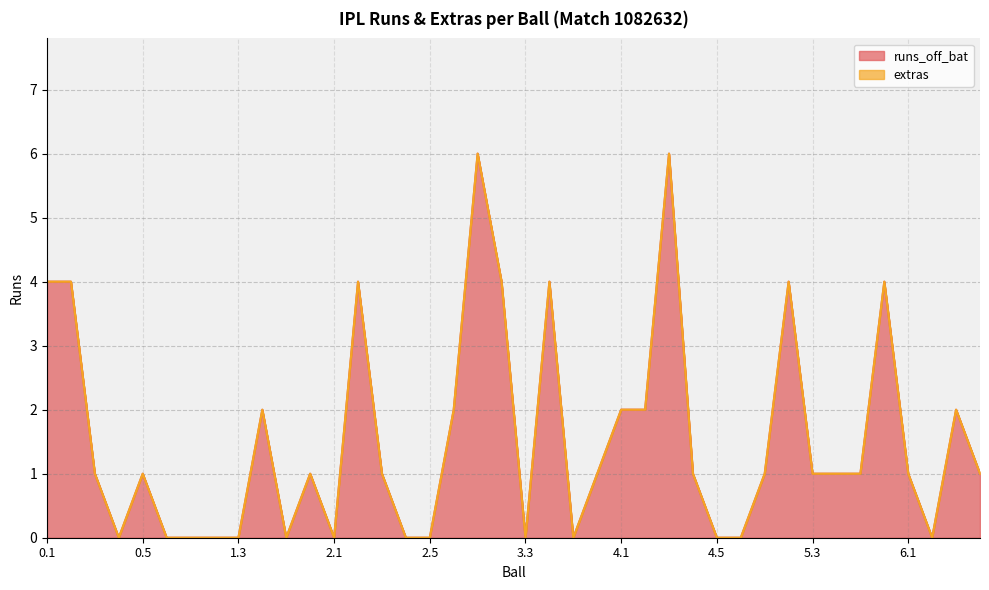

At which category does the data reach its first local valley?

0.4